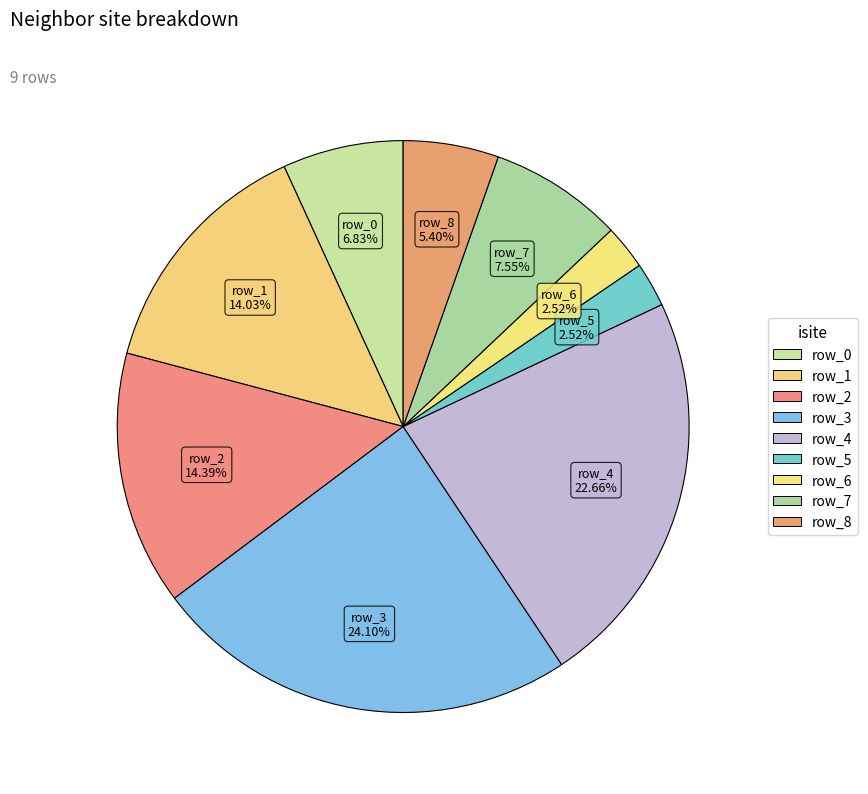

Which has a higher value, row_1 or row_3?

row_3